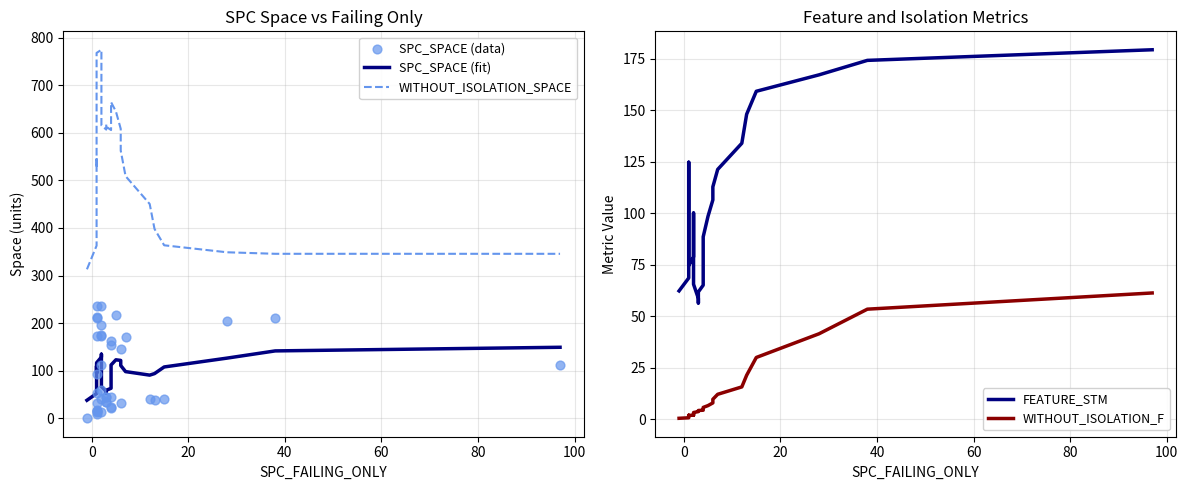

Which series has the largest Y range (max minus min)?

WITHOUT_ISOLATION_SPACE